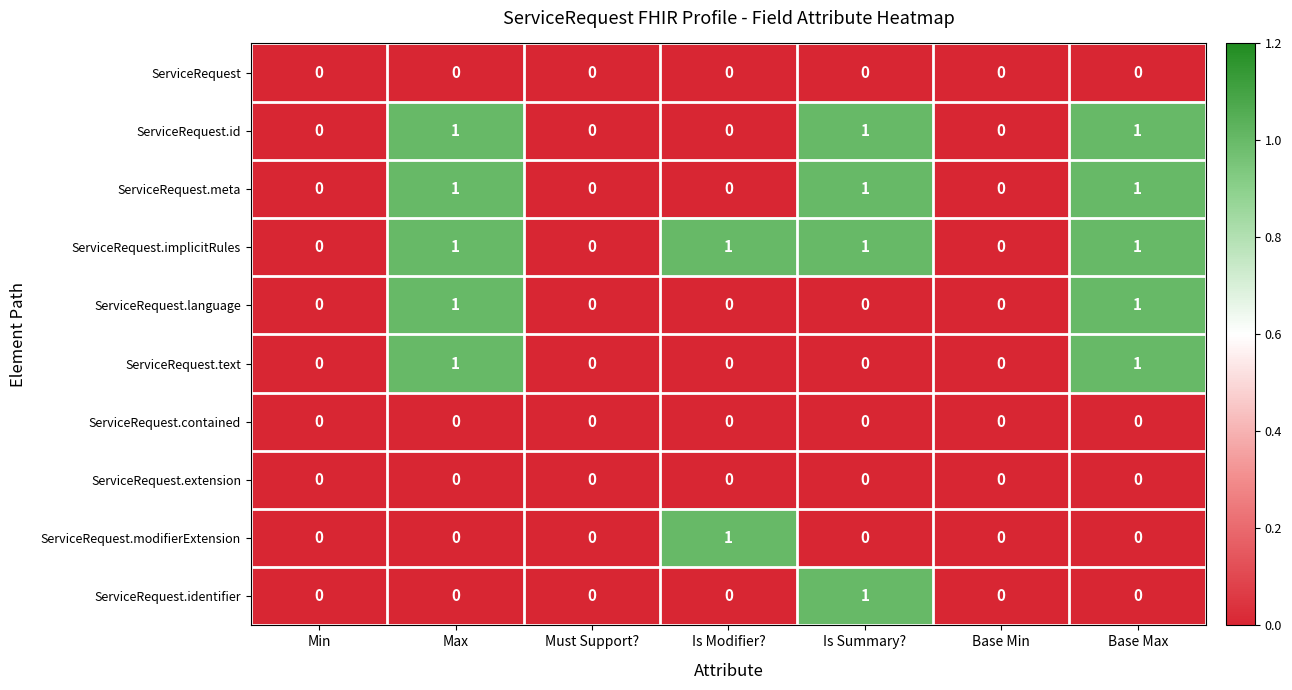

True or false: ServiceRequest.identifier has a value of 0 at Base Min.

True